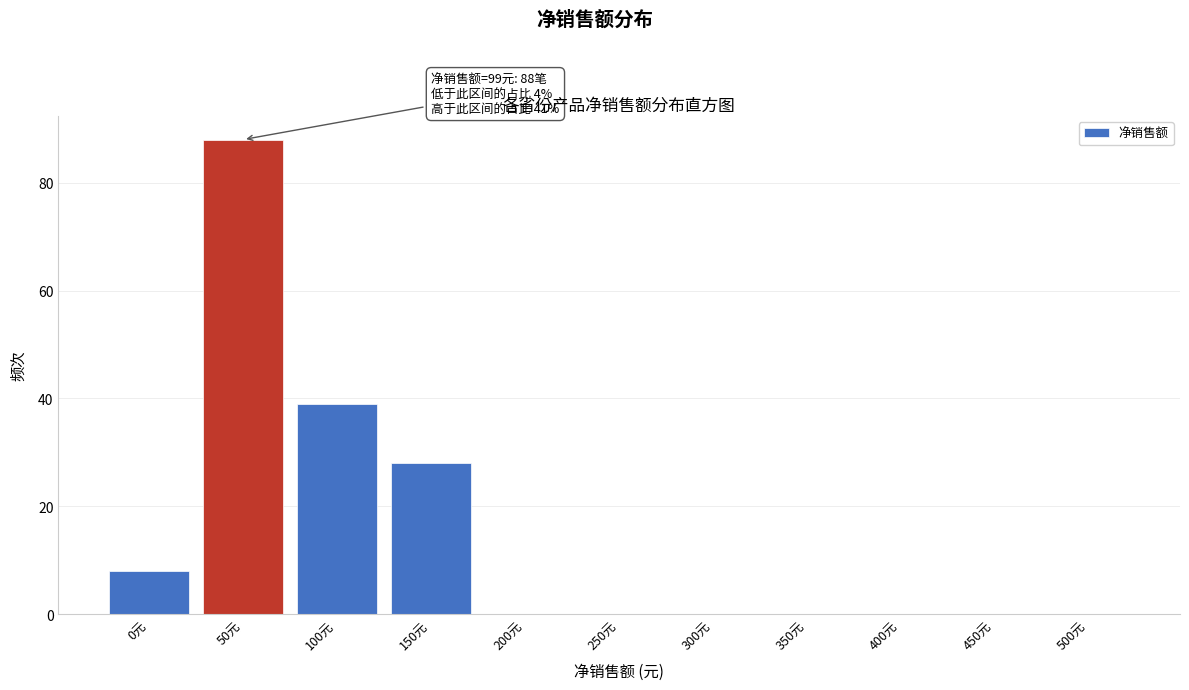

Reading left to right, what are all the values shown in this chart?

0元=8	50元=88	100元=39	150元=28	200元=0	250元=0	300元=0	350元=0	400元=0	450元=0	500元=0